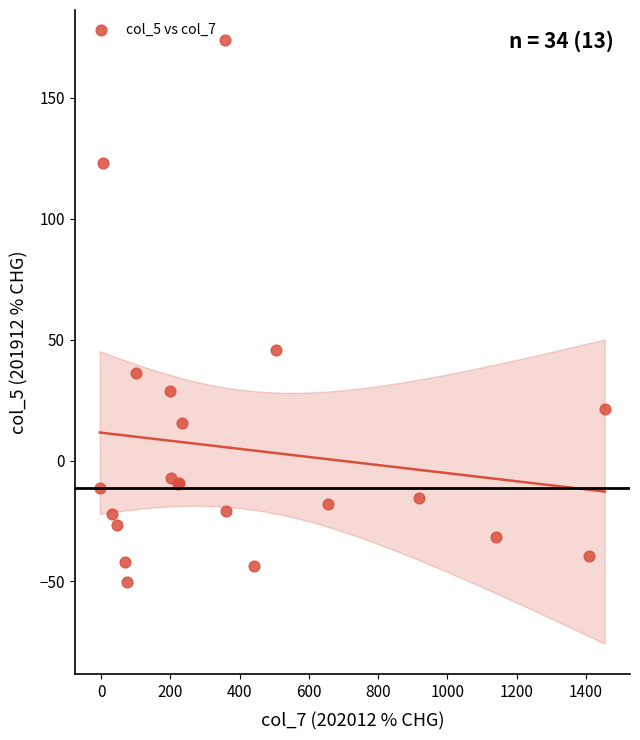

What Y value in the scatter plot is closest to 61?

45.7